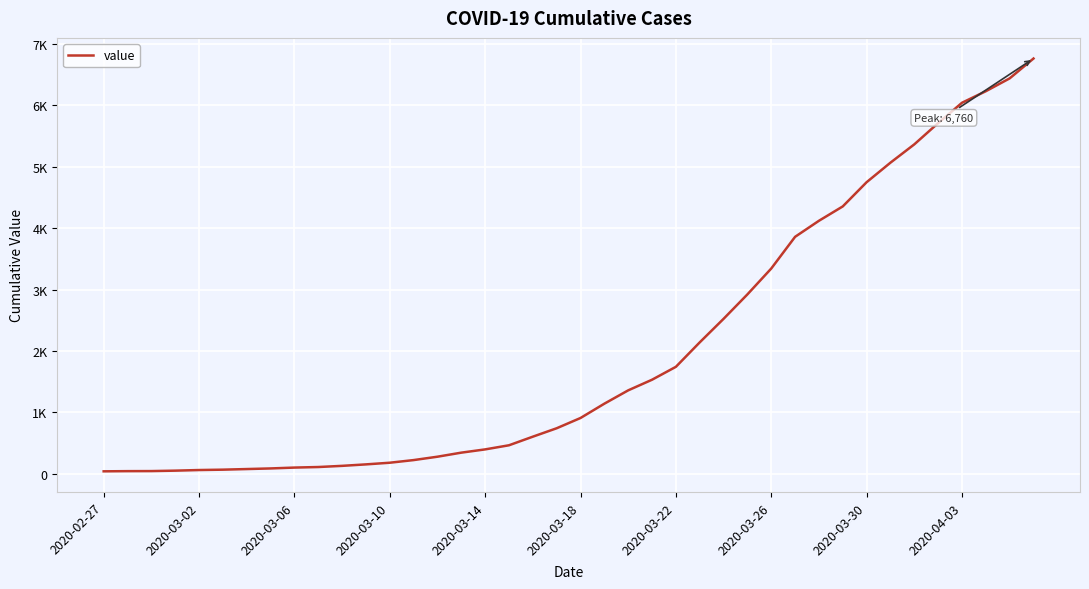

Does the chart display data point markers on the line(s)?

No